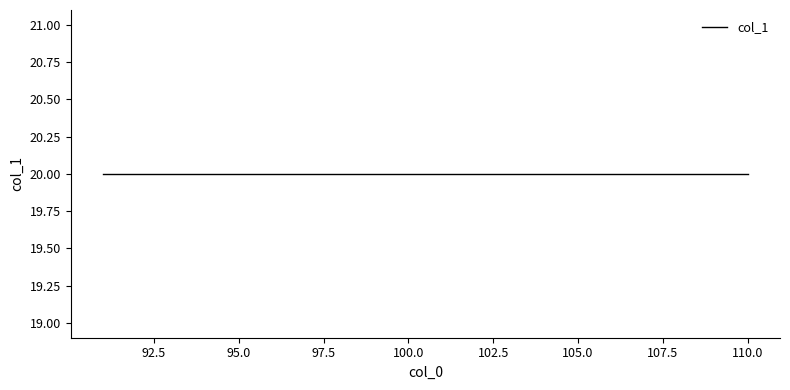

List the labels in order of value, smallest first.

91, 96, 101, 106, 92, 97, 102, 107, 93, 98, 103, 108, 94, 99, 104, 109, 95, 100, 105, 110